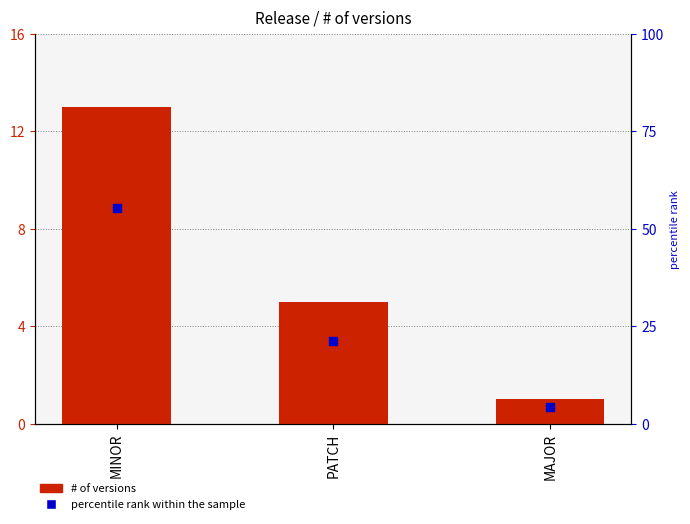

Which series contains the lowest Y value?

percentile rank within the sample